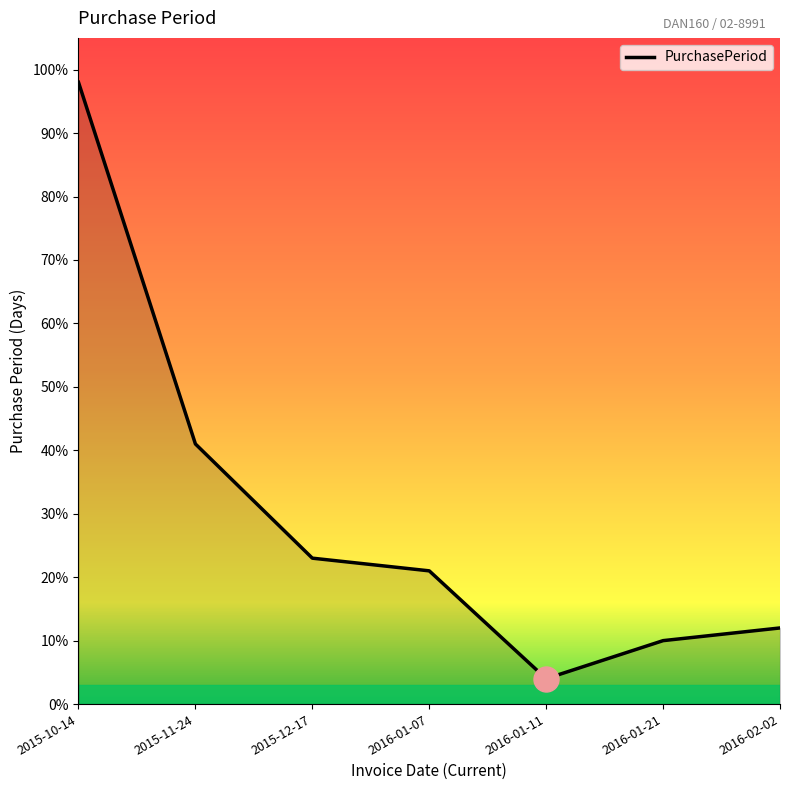

What is the maximum value shown in the chart?

98